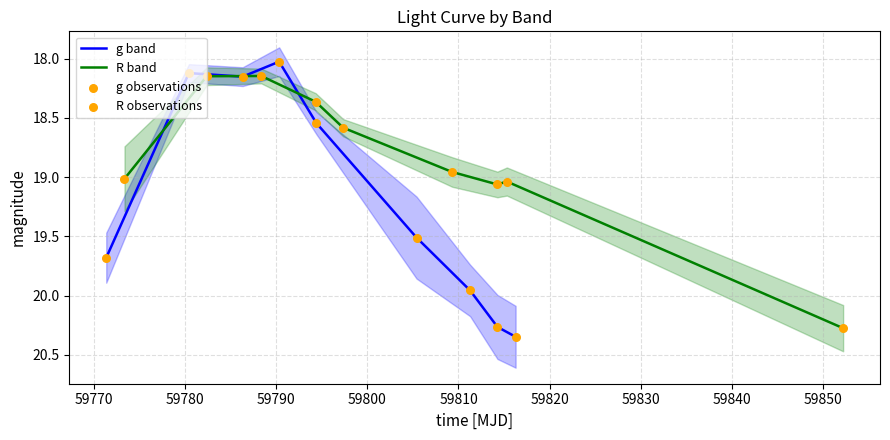

At how many categories does at least one series exceed 19?

5